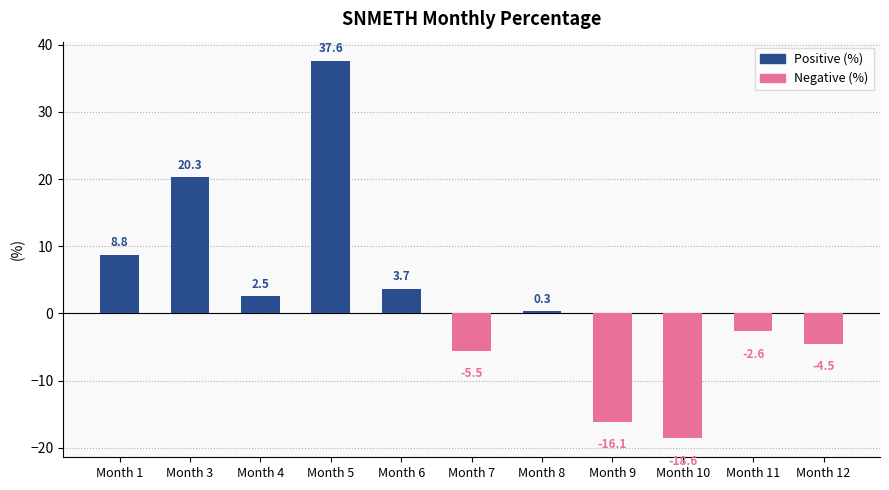

What is the minimum value shown in the chart?

-18.6